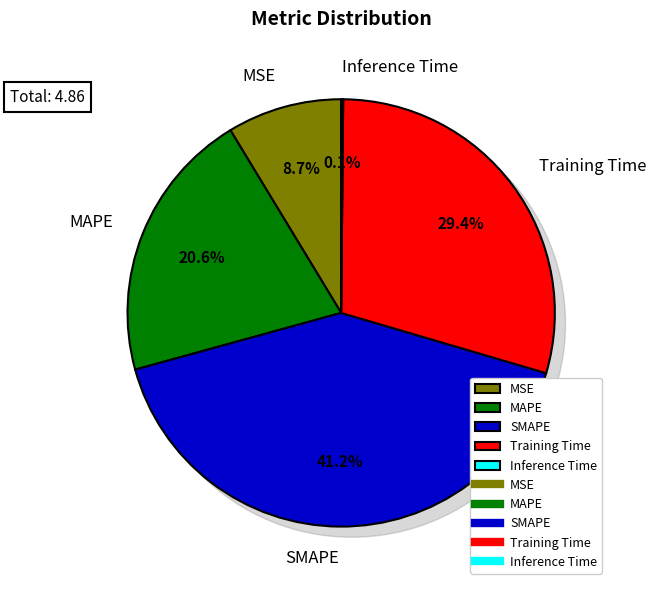

How many slices are in this pie chart?

5